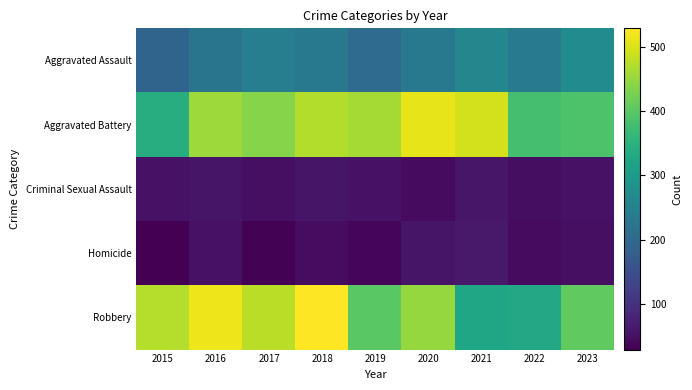

How many categories are shown in the chart?

9